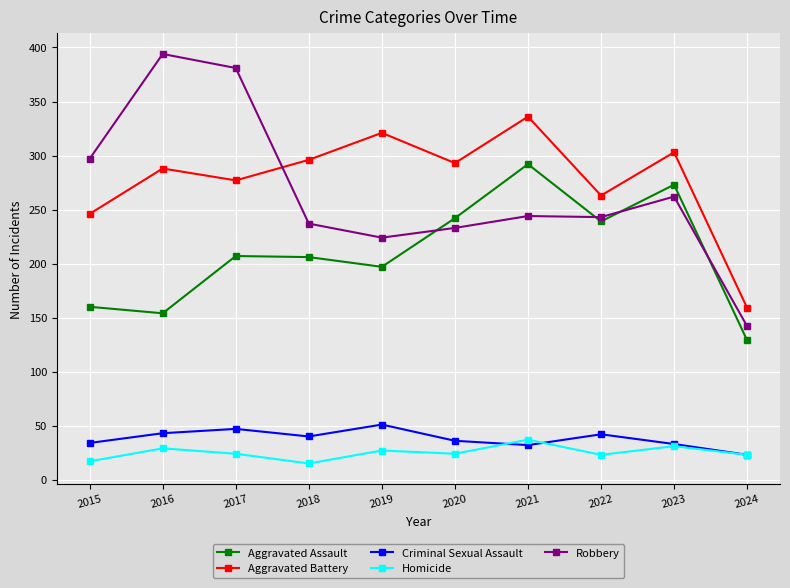

What is the difference between the Homicide values at 2015 and 2018?

2